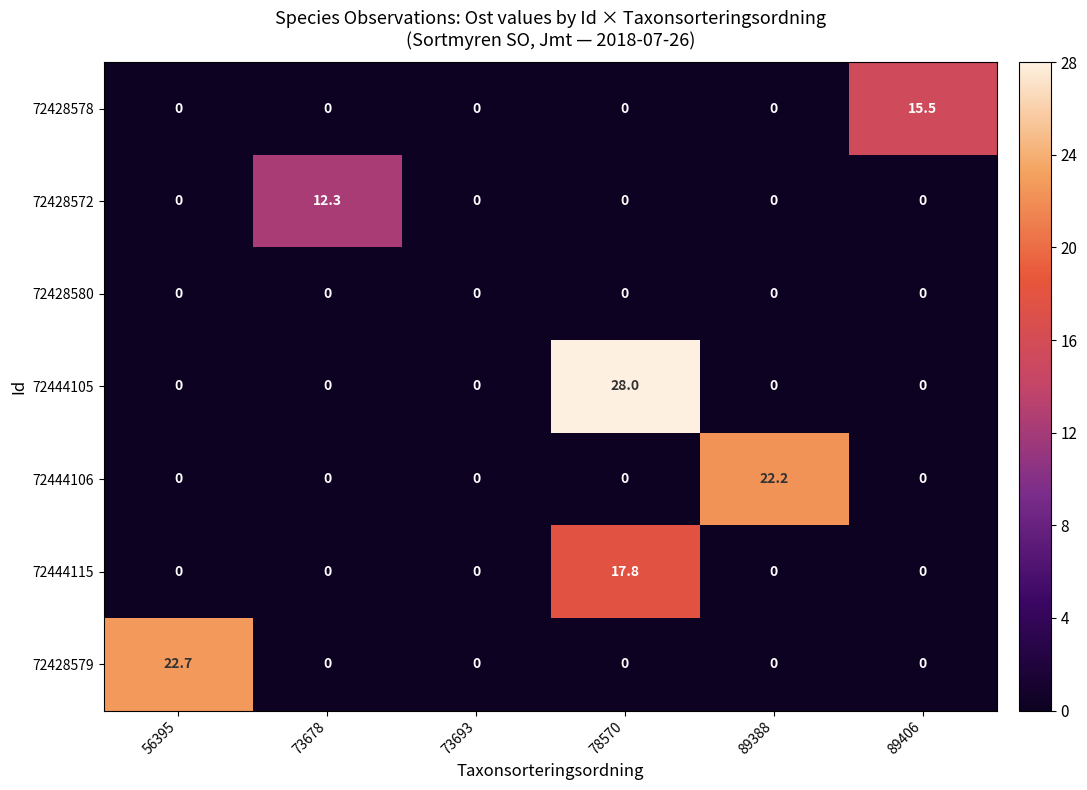

What is the total value across all series at 73678?

12.3